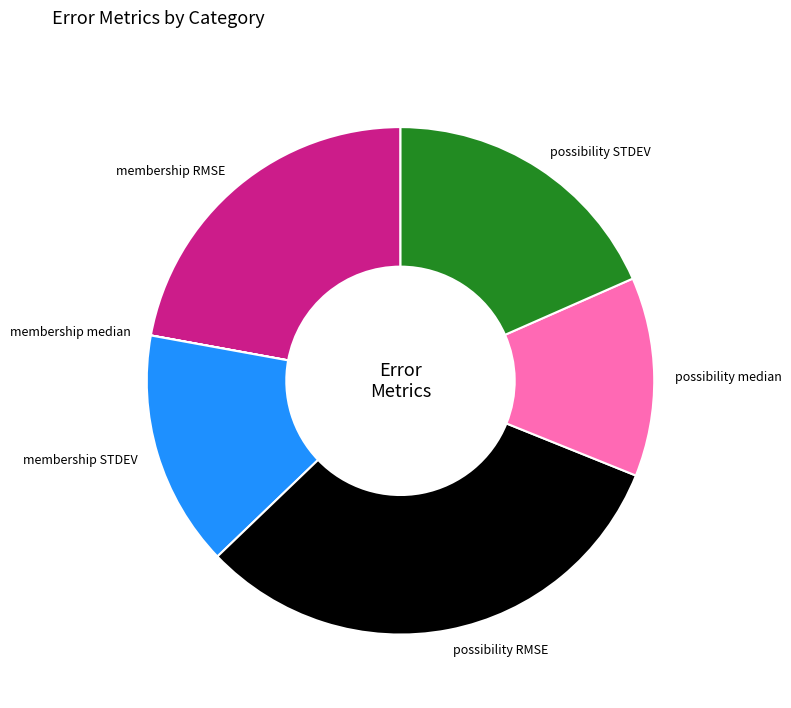

Is there a majority slice in this chart?

No